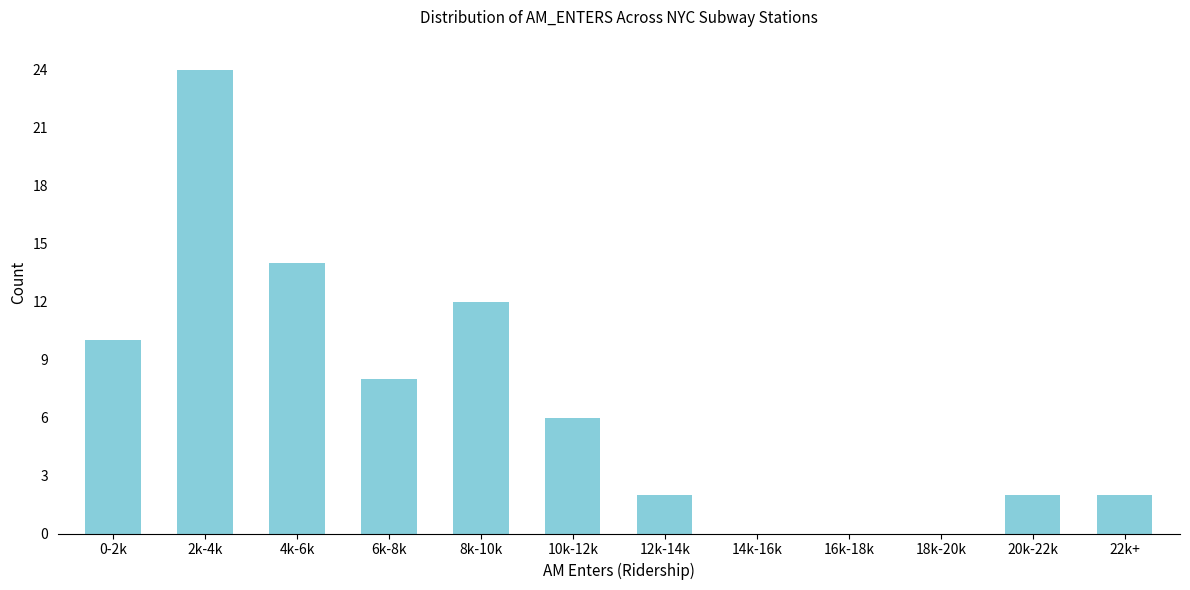

Reading left to right, transcribe all the data shown in this chart.

0-2k=10	2k-4k=24	4k-6k=14	6k-8k=8	8k-10k=12	10k-12k=6	12k-14k=2	14k-16k=0	16k-18k=0	18k-20k=0	20k-22k=2	22k+=2